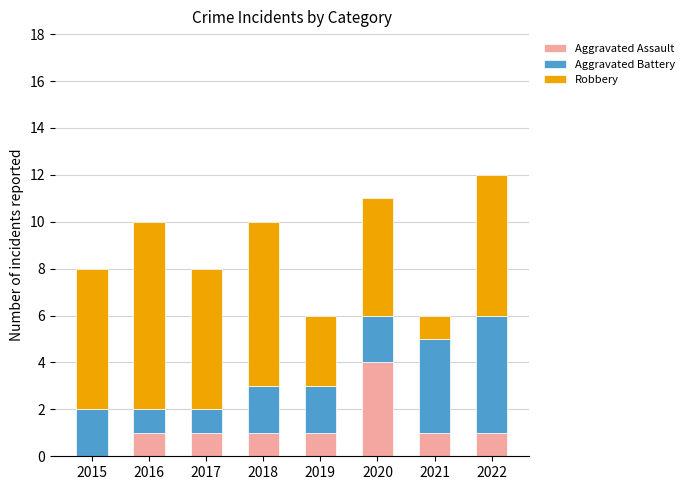

Reading left to right, what are the values for Aggravated Assault?

2015=0	2016=1	2017=1	2018=1	2019=1	2020=4	2021=1	2022=1